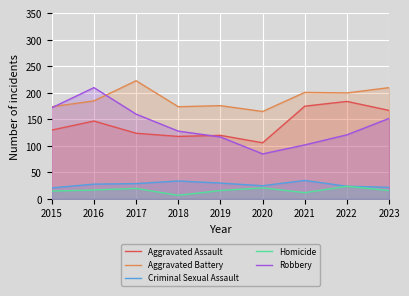

The value of Robbery at 2018 is 73. True or false?

False